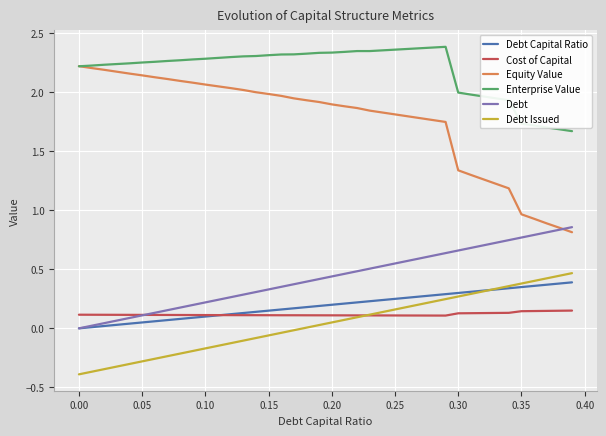

Which series has the widest spread of values?

Equity Value